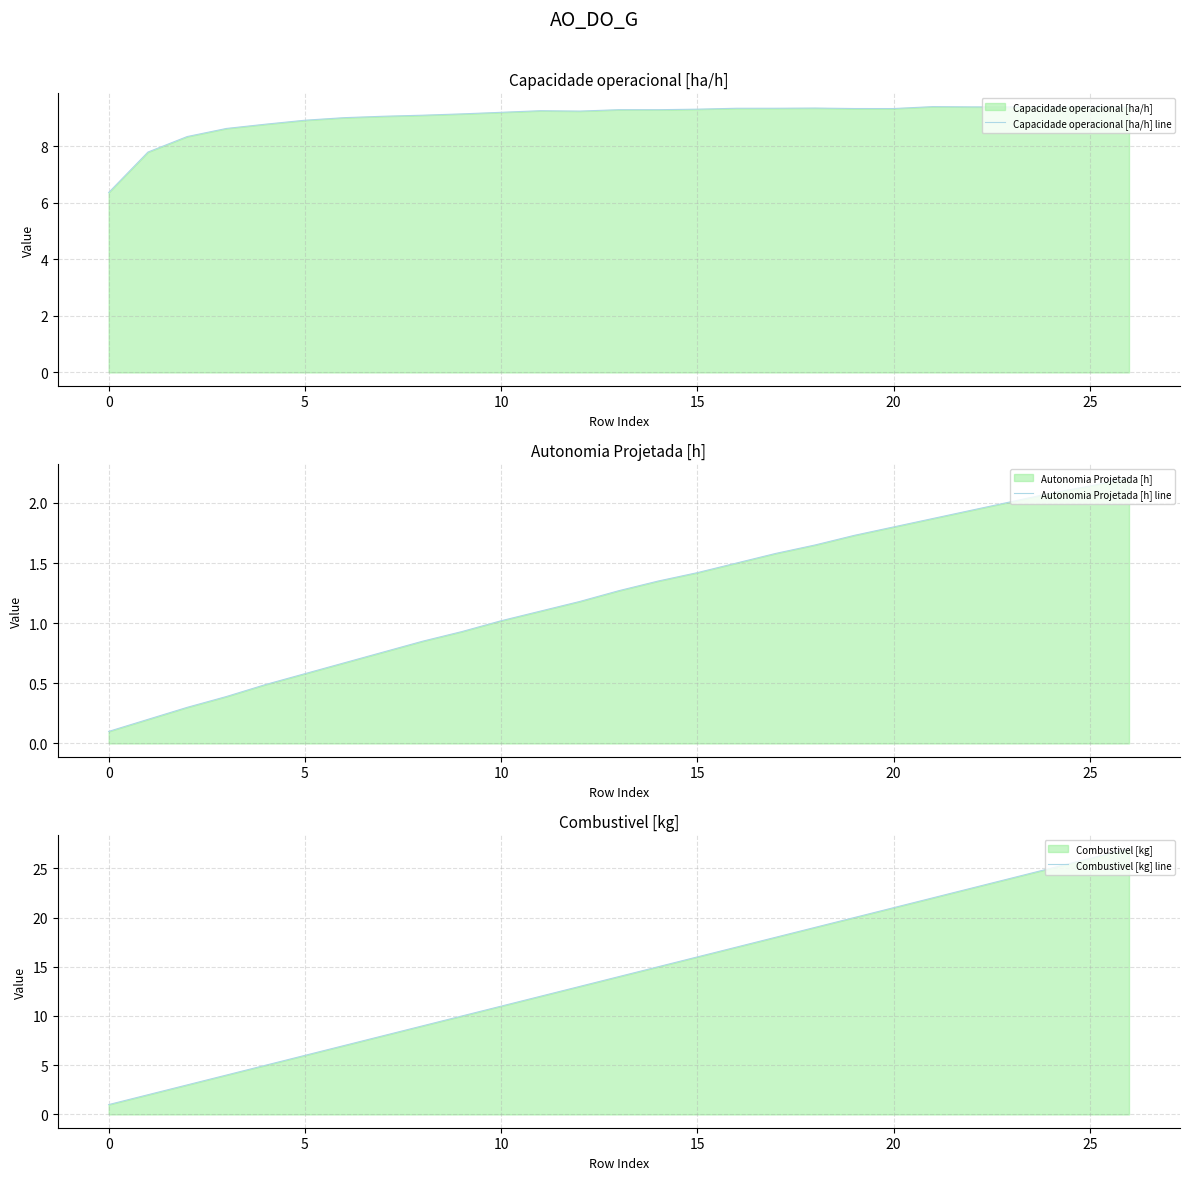

How many data points in Capacidade operacional [ha/h] line are less than 9?

6